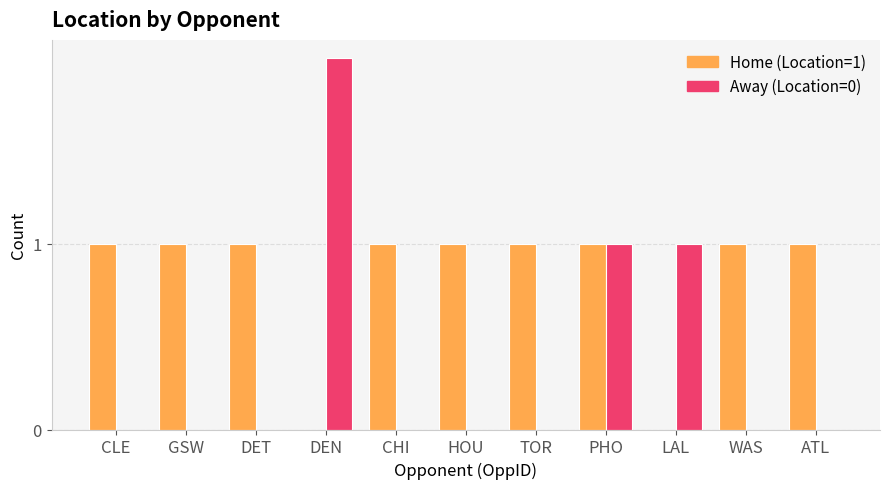

Which series changed the most between DEN and HOU?

Away (Location=0)